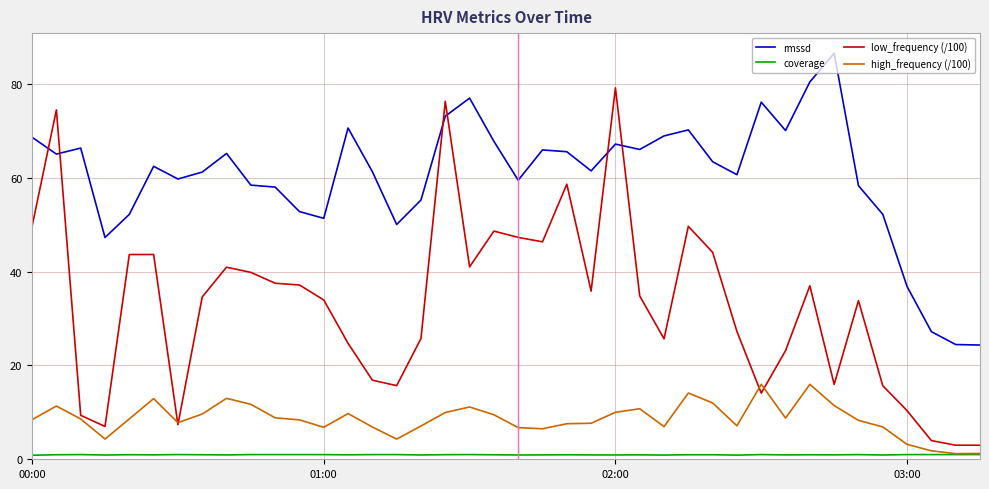

Which series has the largest total across all categories?

rmssd